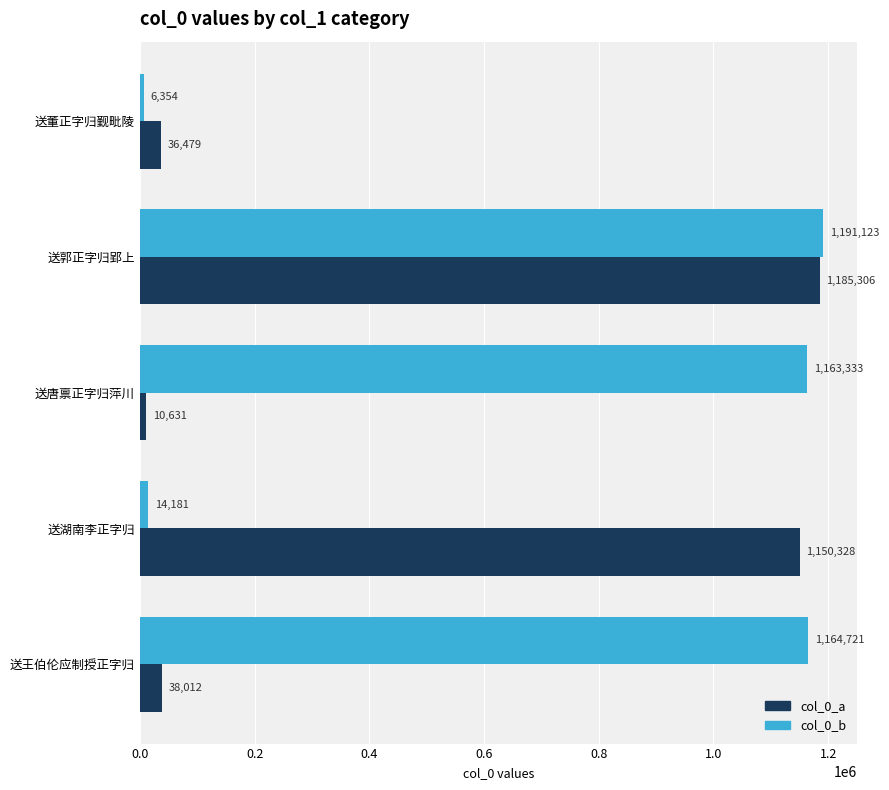

List the series in order of their peak value, highest first.

col_0_b, col_0_a